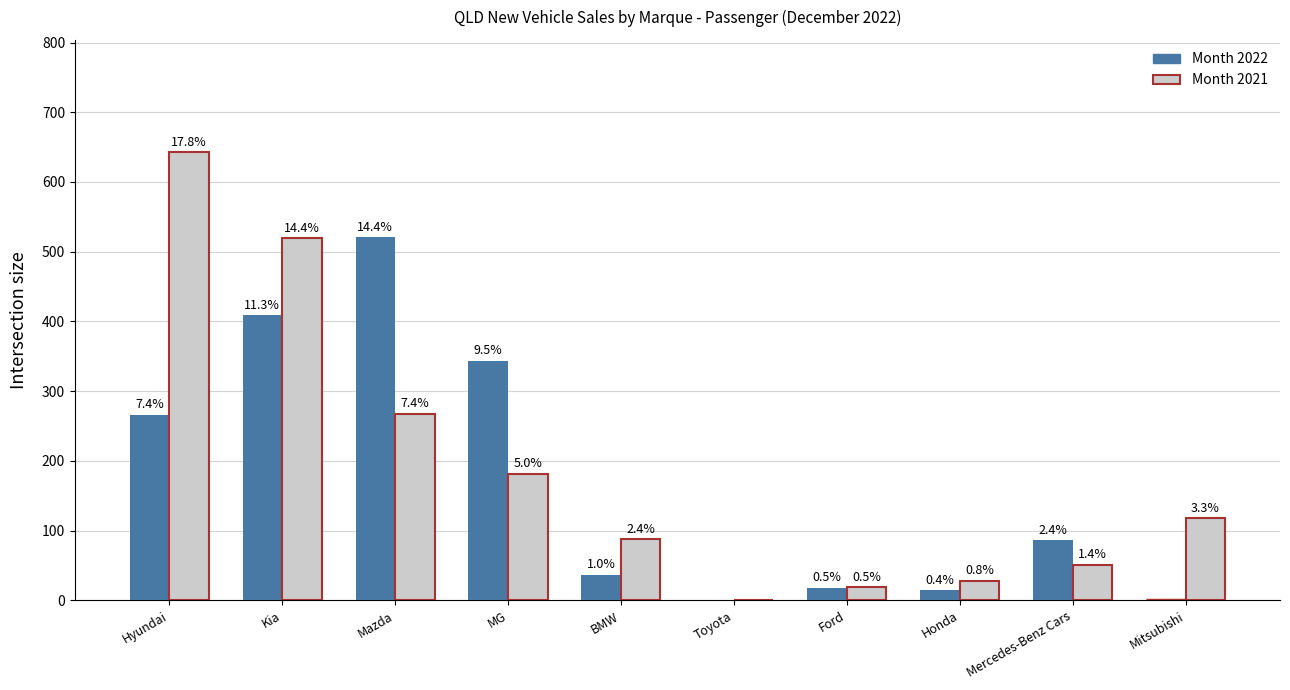

What are all the series names shown in the legend?

Month 2022, Month 2021